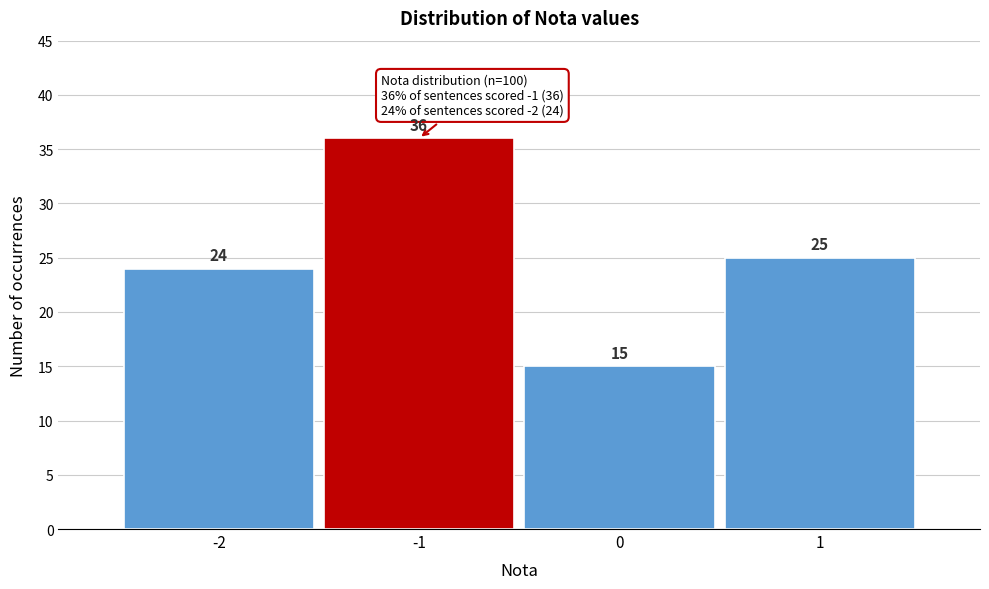

Reading right to left, list all the values displayed in this chart.

25	15	36	24